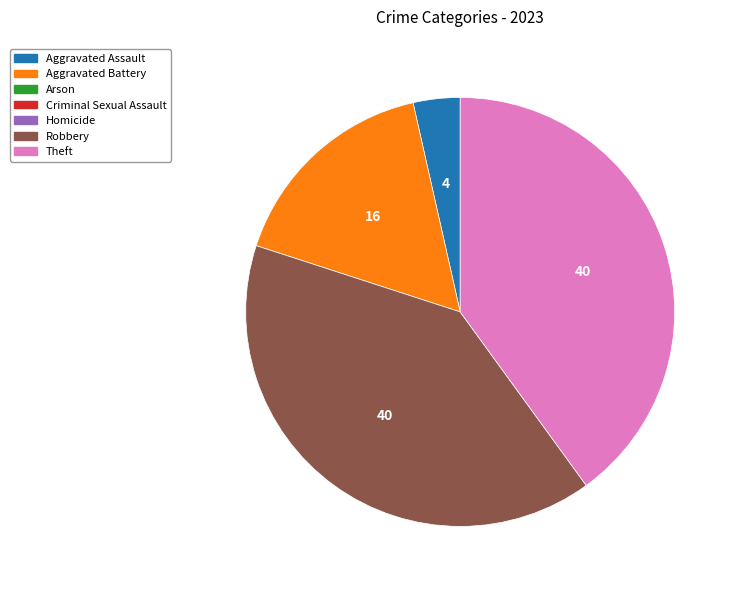

Is there a majority slice in this chart?

No